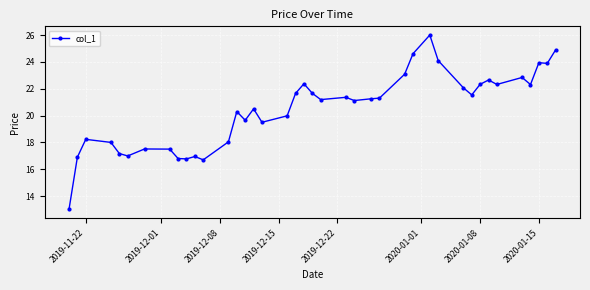

What is the difference between the second highest and minimum values?

11.9